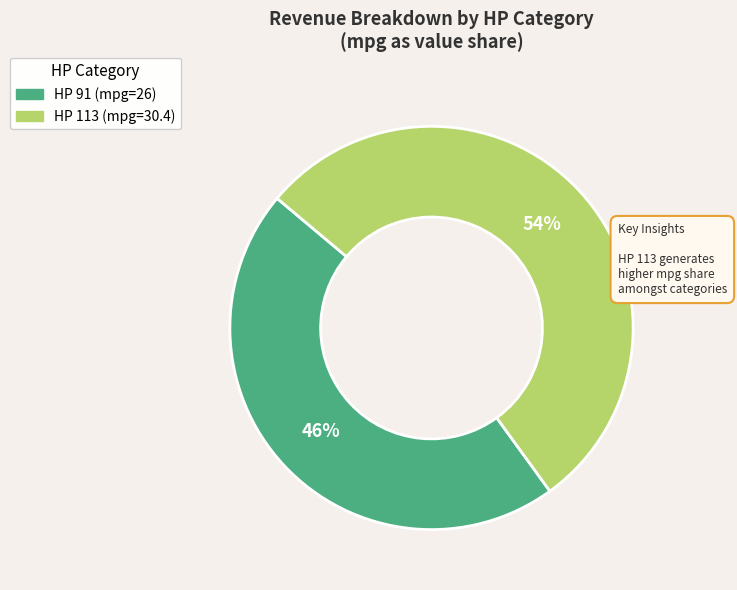

To the nearest percent, what is the average slice percentage?

50%